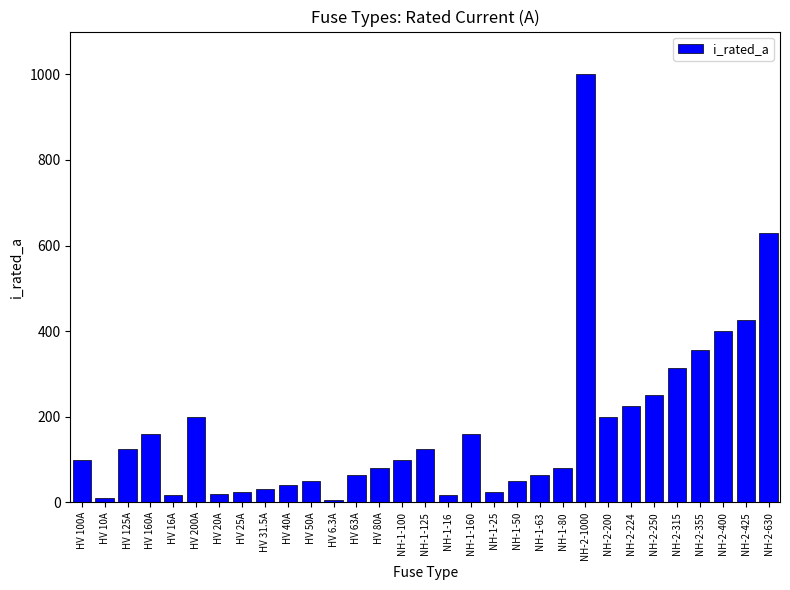

What is the maximum value shown in the chart?

1000.0